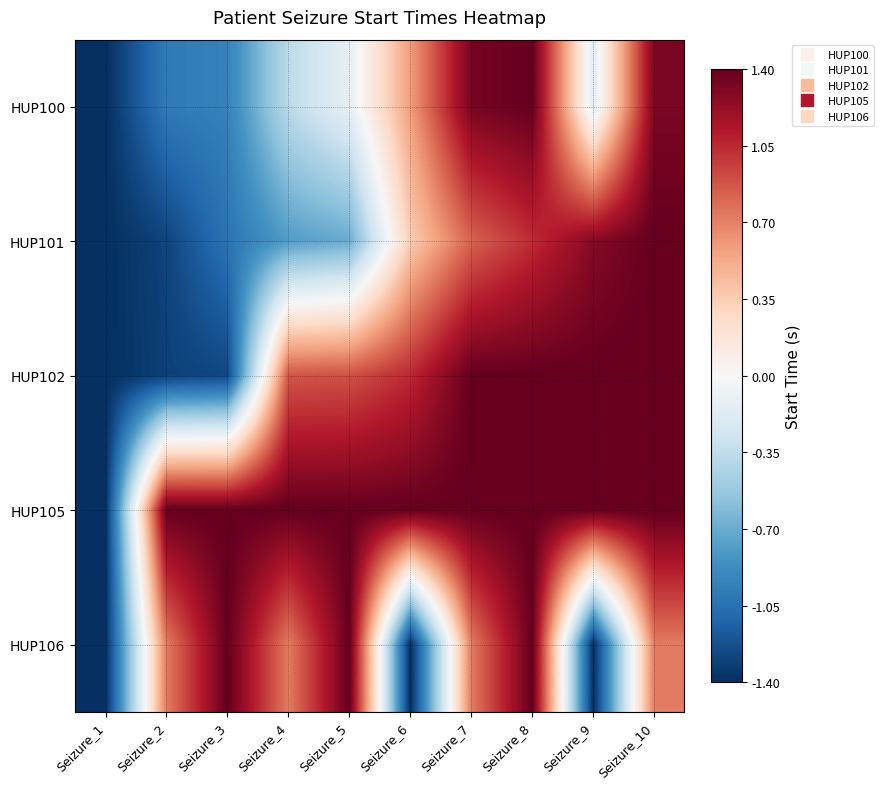

Rank the series by their maximum value, from lowest to highest.

HUP100, HUP101, HUP102, HUP105, HUP106